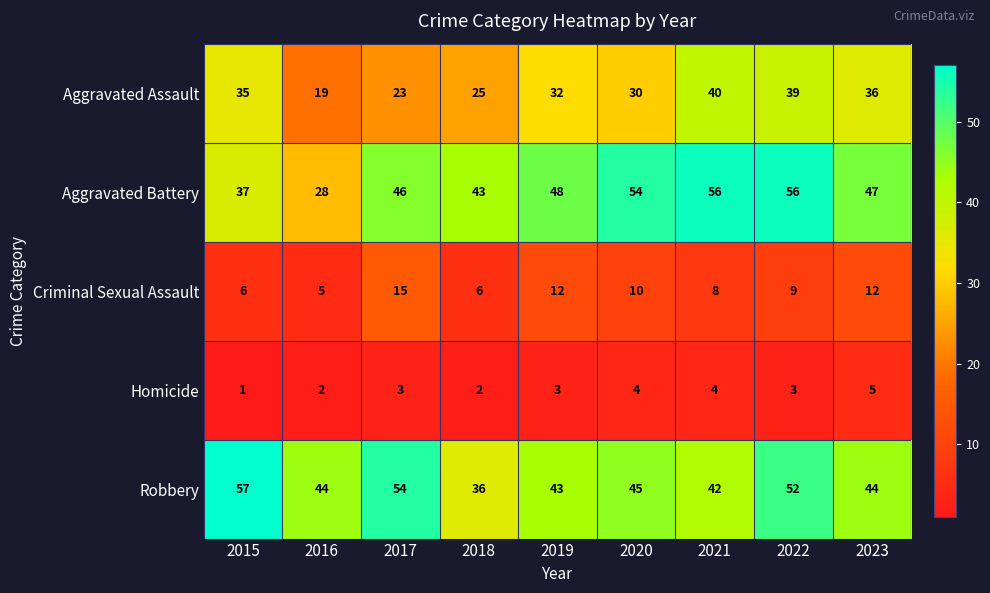

Count the number of categories in the chart.

9